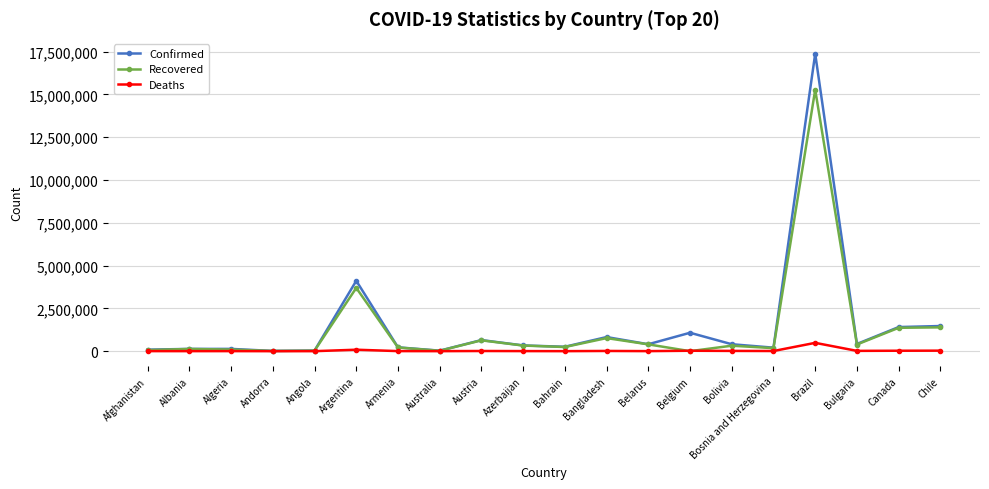

What position from the right is Australia?

13